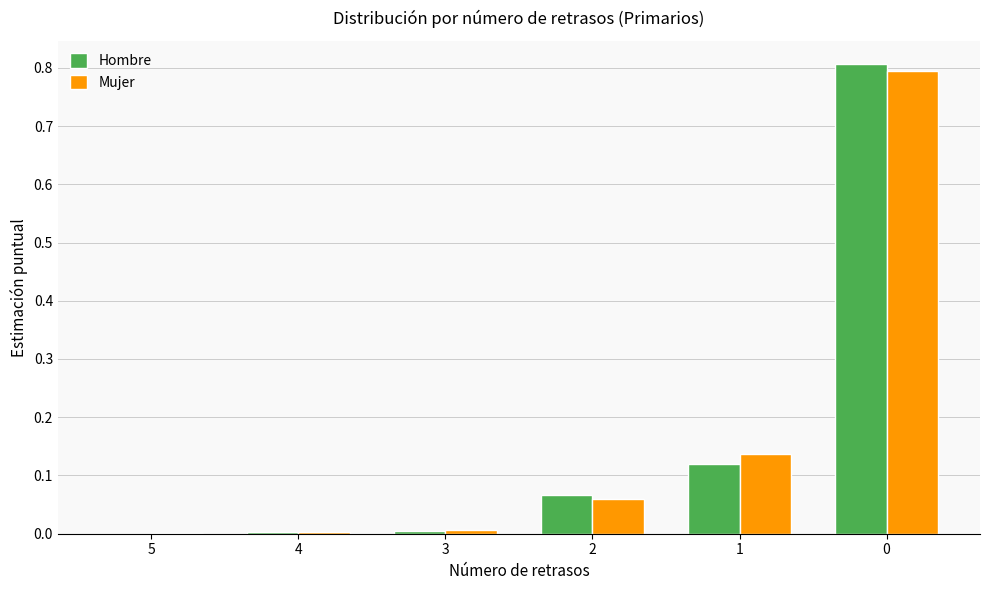

True or false: Hombre has a value of 0.8 at 0.

True